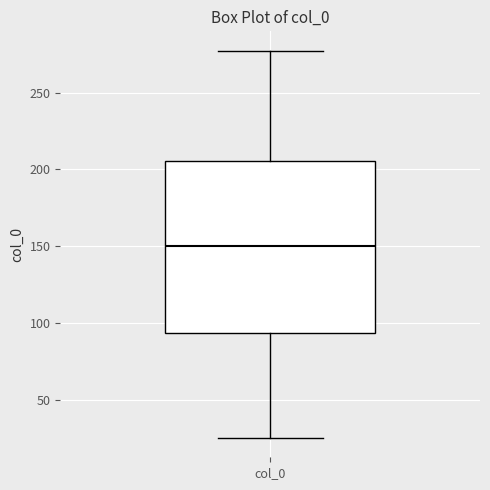

Where is the lower edge of the box for col_0 on the y-axis? The values are not printed on the chart, so give them approximately, as read against the axis.

95